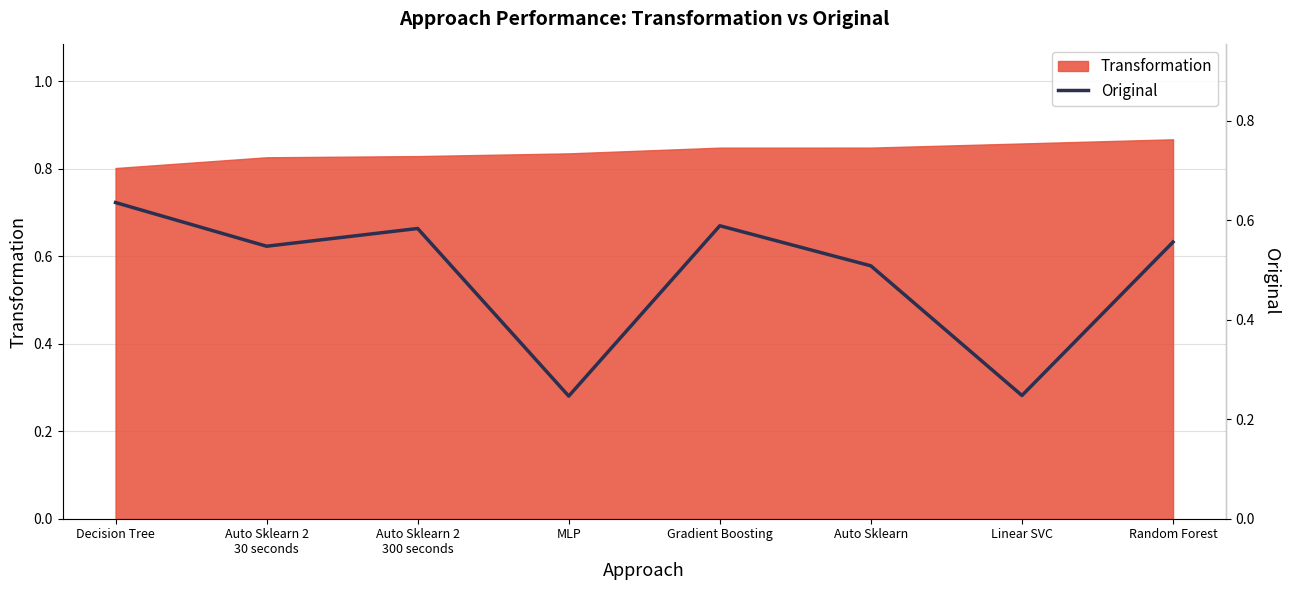

How many interior local peaks (higher than both neighbors) does the data have?

2